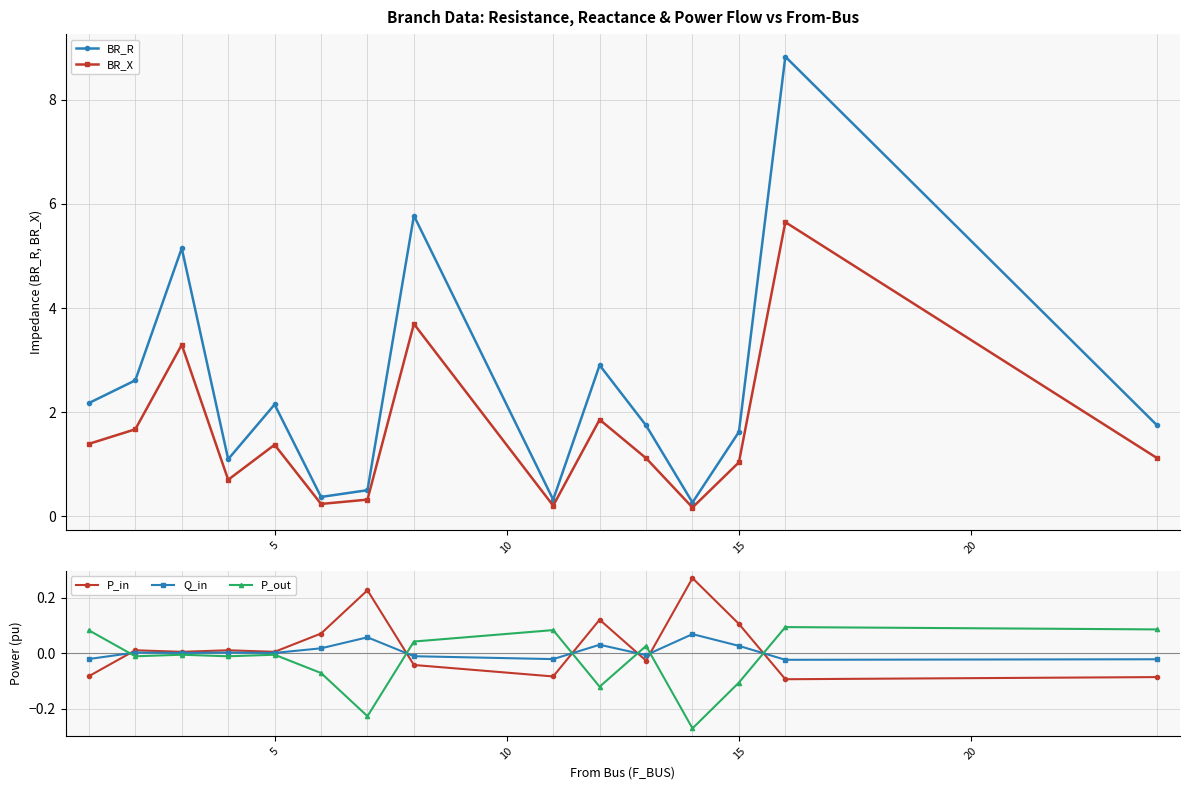

How many interior local peaks does the BR_X series have?

5